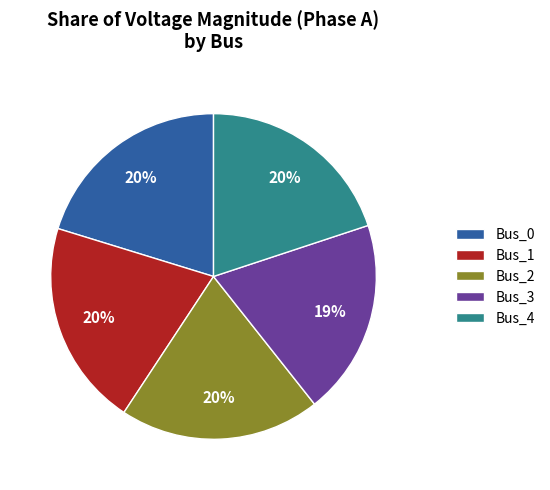

To the nearest percent, what is the average slice percentage?

20%